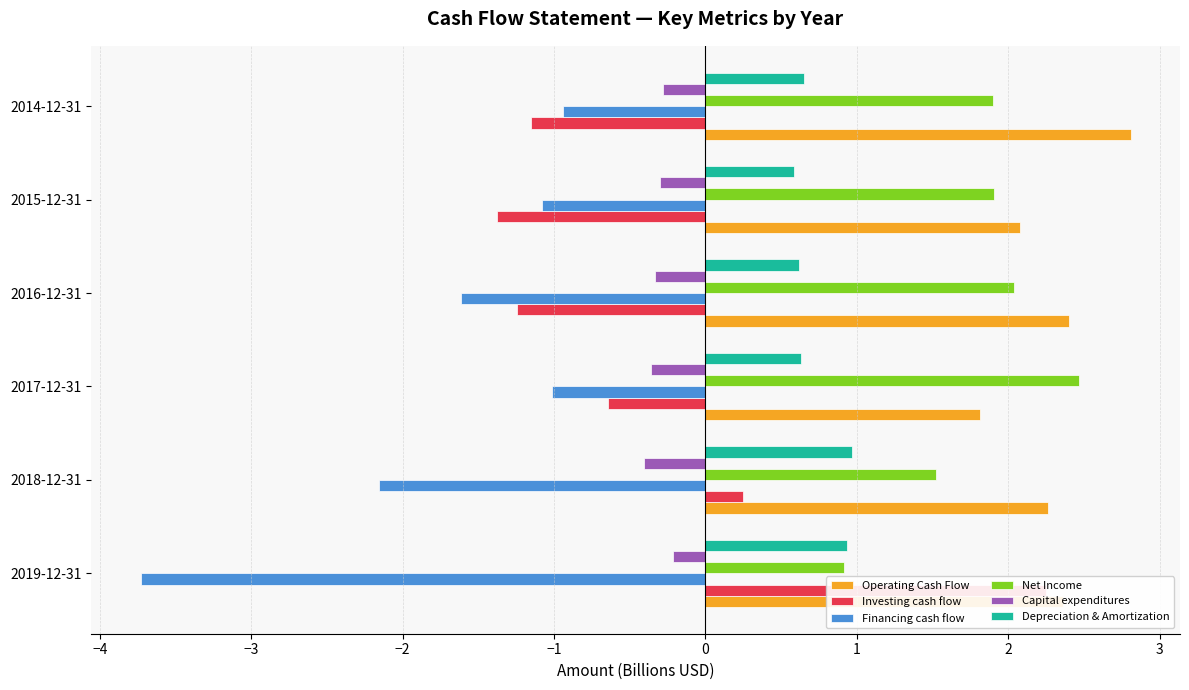

What is the difference between the maximum and minimum values in the Net Income series?

1.5